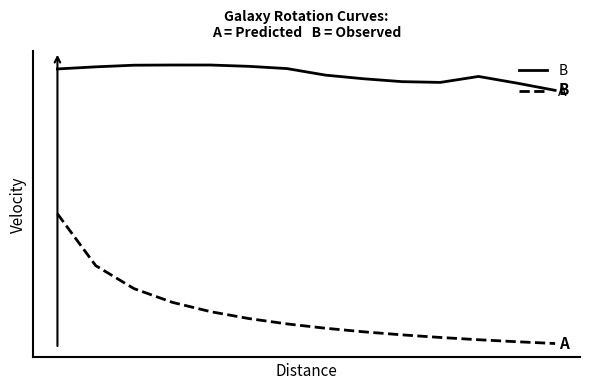

At which category does B reach its first local valley?

10